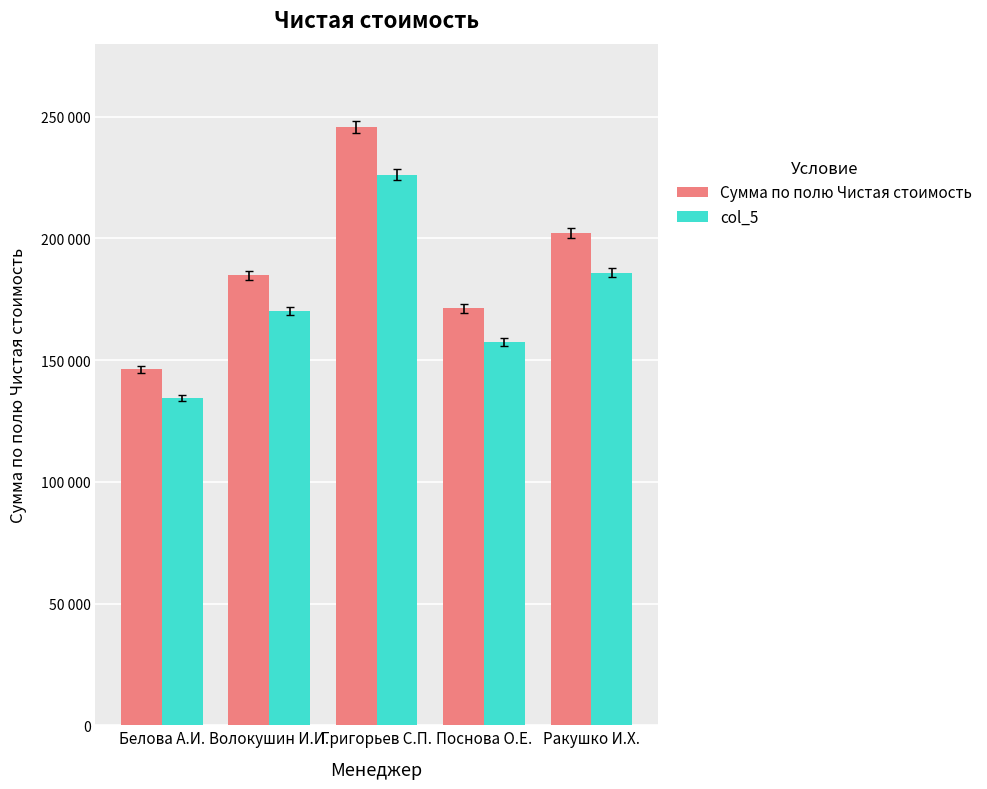

List the labels in order of Сумма по полю Чистая стоимость value, largest first.

Григорьев С.П., Ракушко И.Х., Волокушин И.И., Поснова О.Е., Белова А.И.